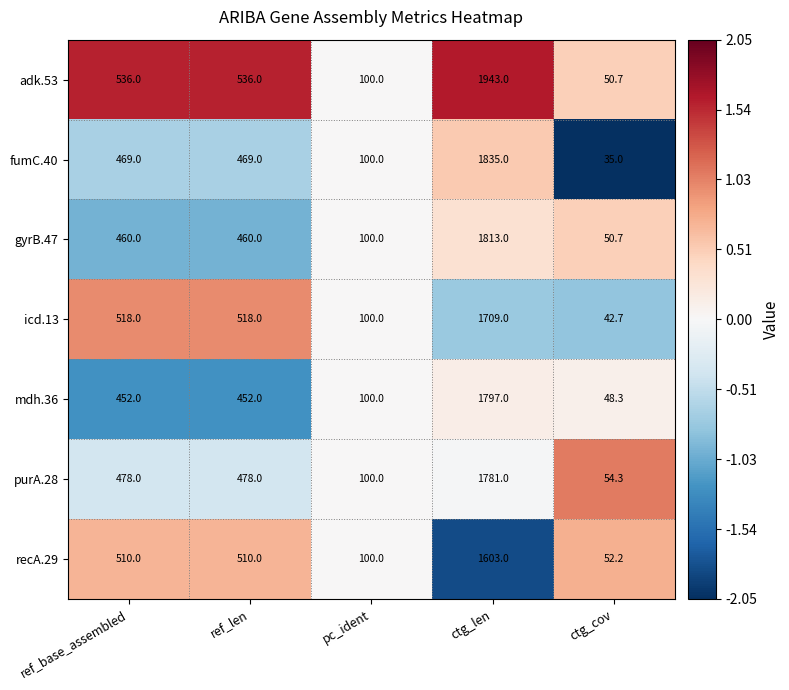

Rank the series by their maximum value, from highest to lowest.

adk.53, fumC.40, gyrB.47, mdh.36, purA.28, icd.13, recA.29